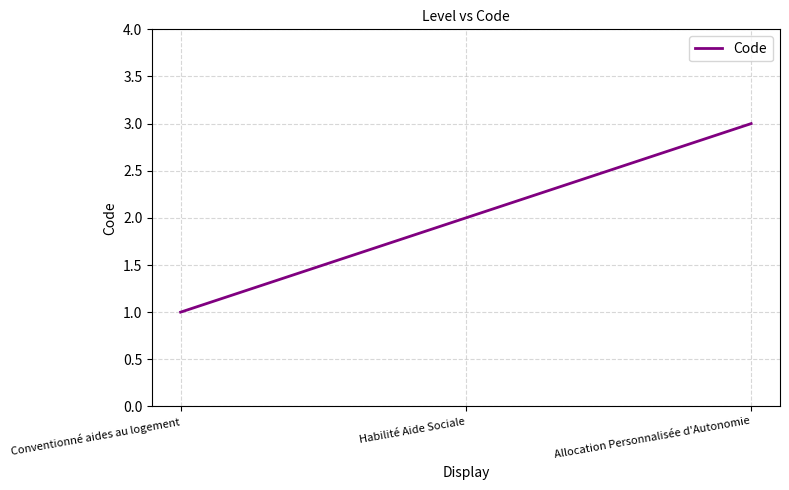

Is it true that the value at Habilité Aide Sociale is 4?

False